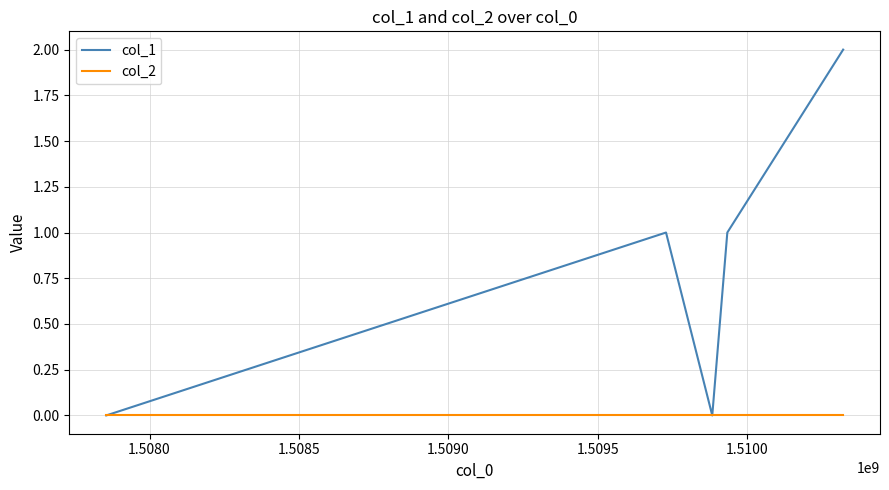

Which series has the largest total across all categories?

col_1